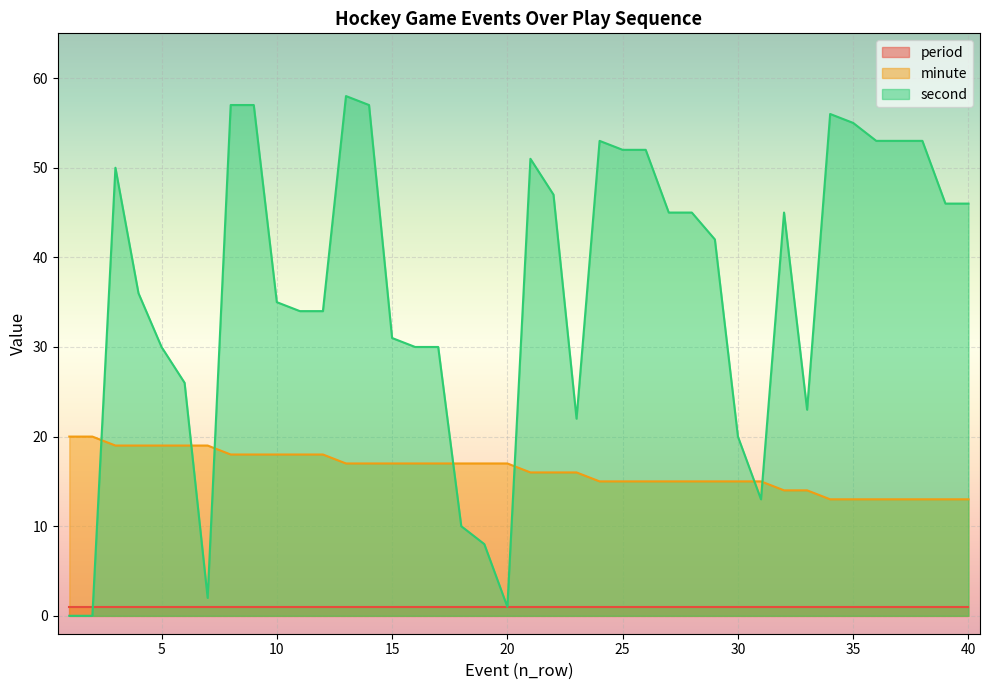

Which series has the largest range (max minus min)?

second